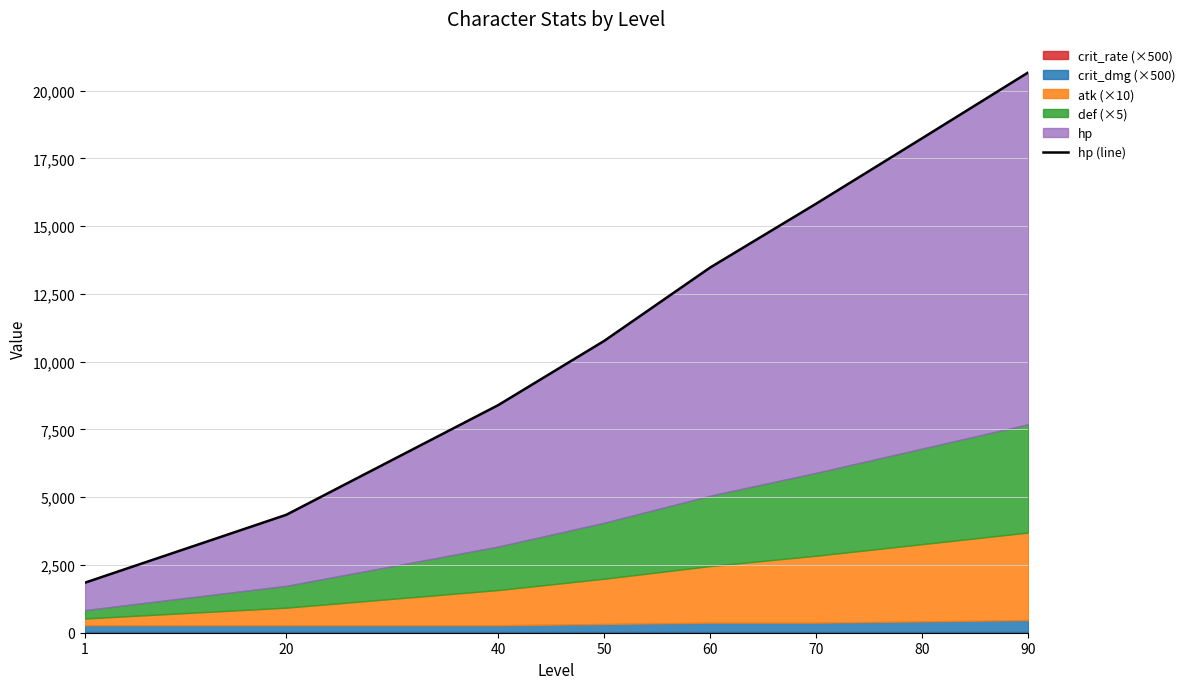

Is it true that the value at 60 is 8359?

False